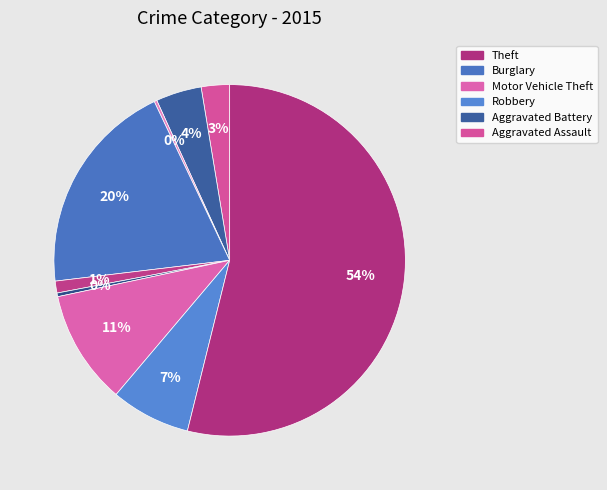

Which category has the biggest portion of the pie?

Theft